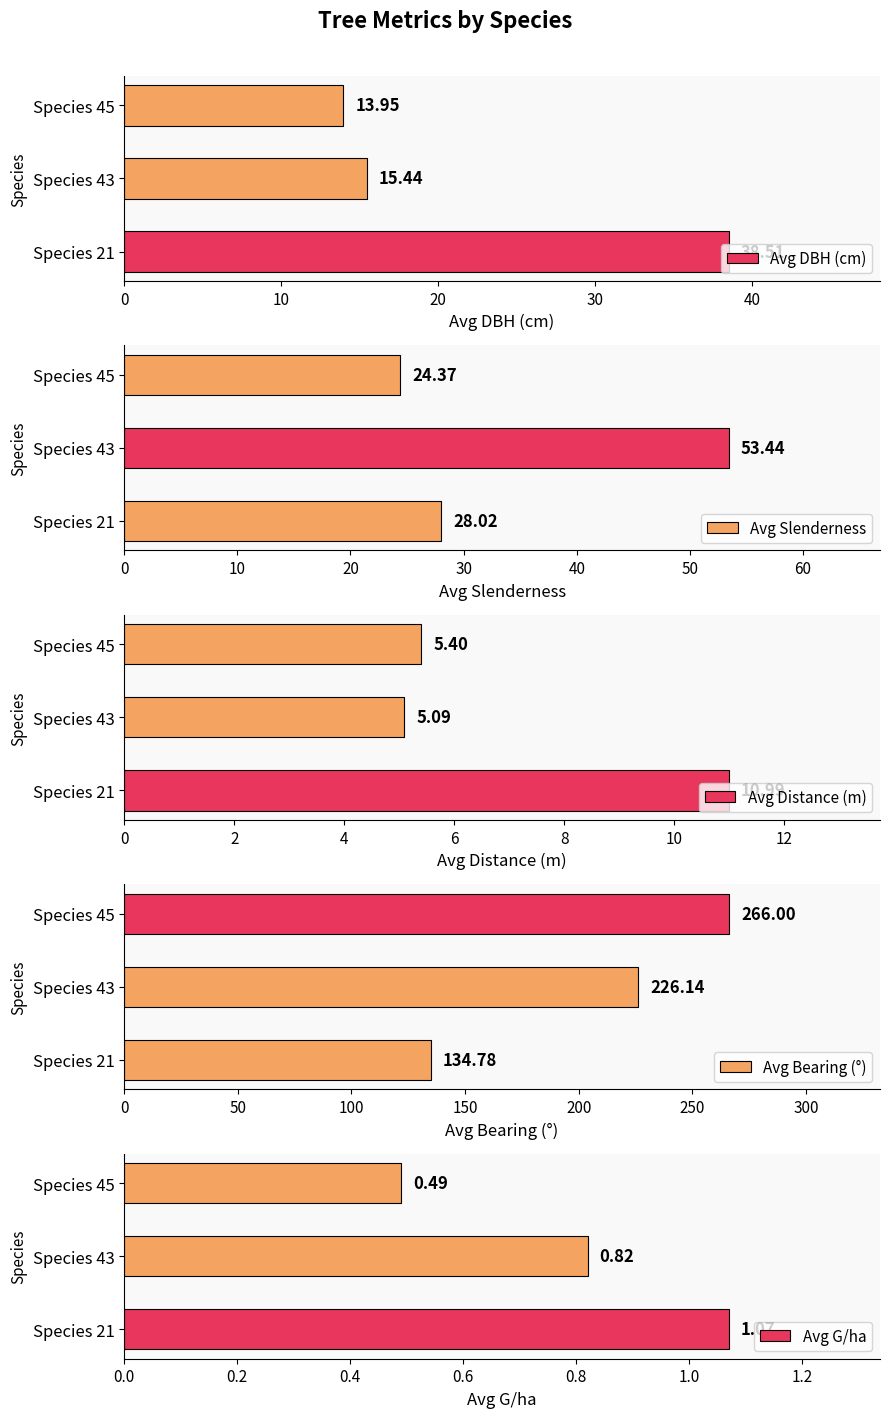

What is the value of the Avg Slenderness bar at the 2nd from the left?

53.4